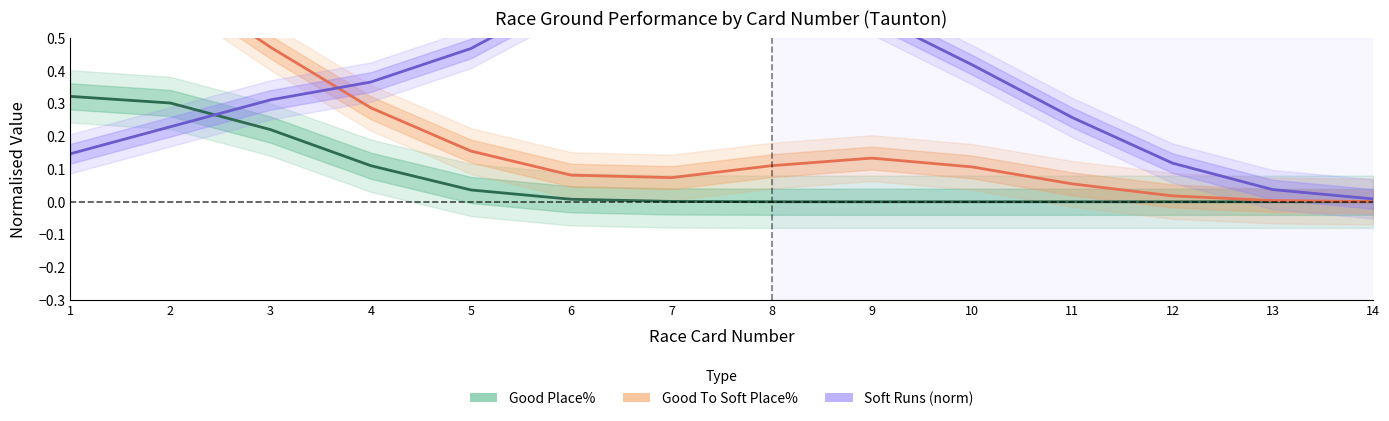

Which series changed the most between 5 and 14?

Soft Runs (norm)